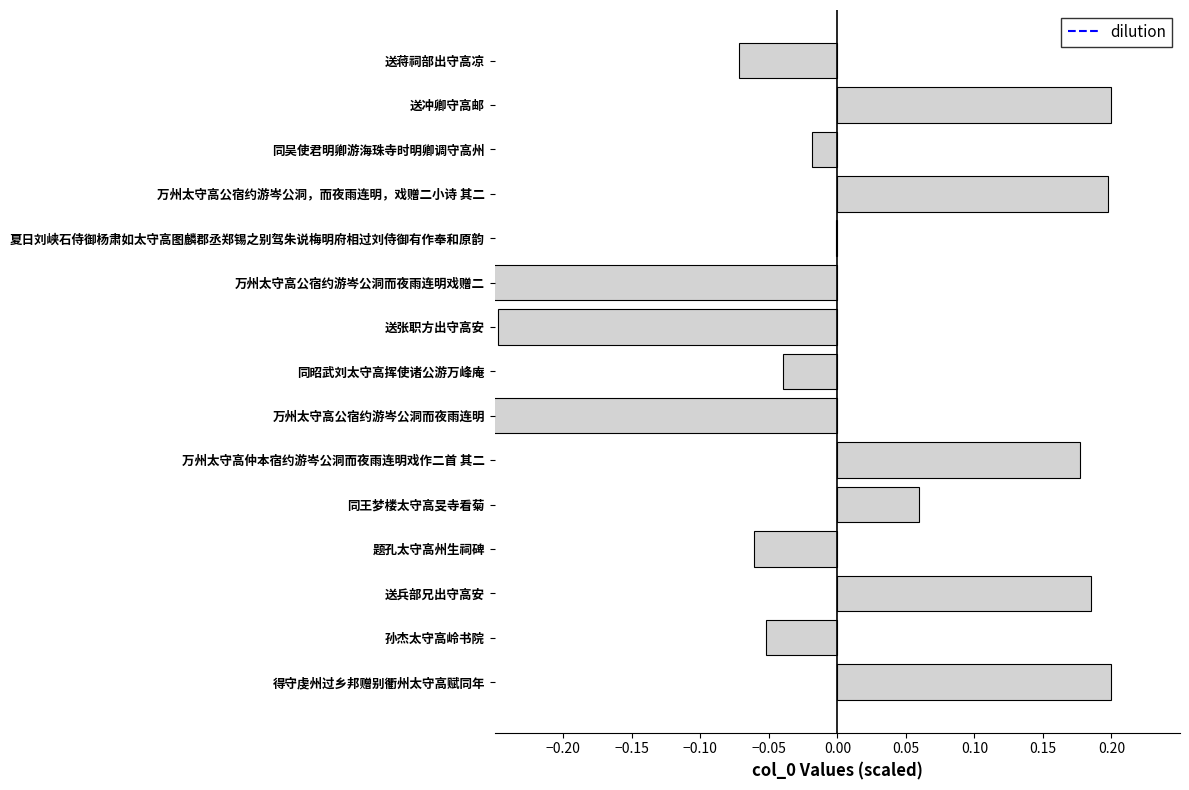

What is the smallest value displayed?

-0.3